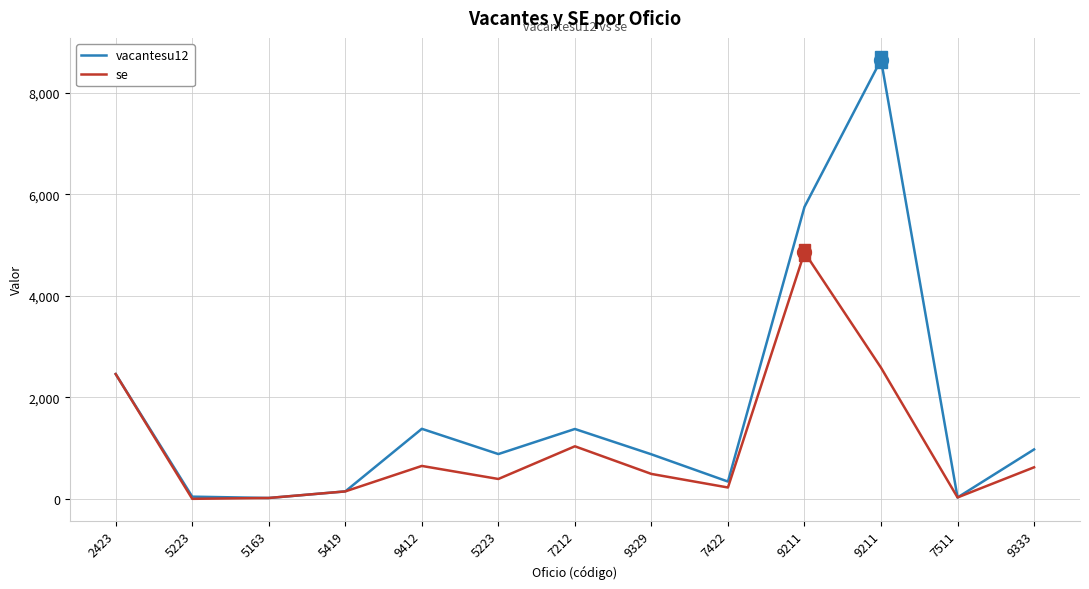

True or false: vacantesu12 and se cross at least once.

True